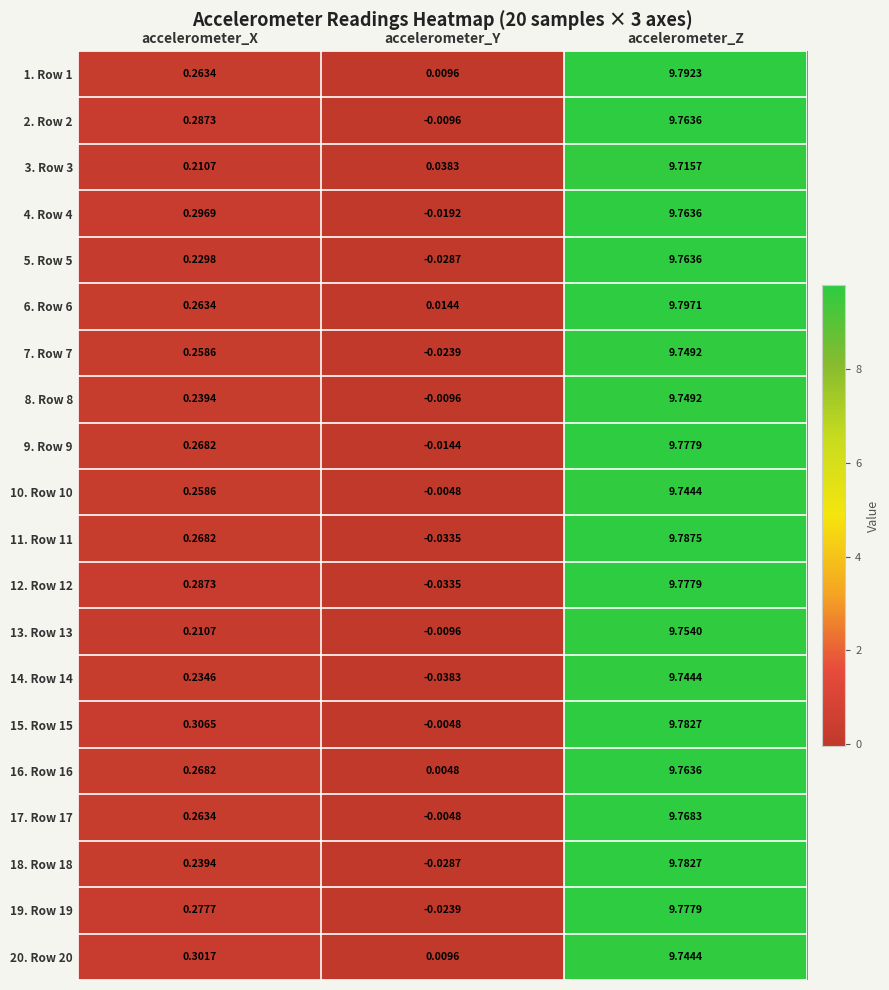

List the labels in order of 15. Row 15 value, largest first.

accelerometer_Z, accelerometer_X, accelerometer_Y